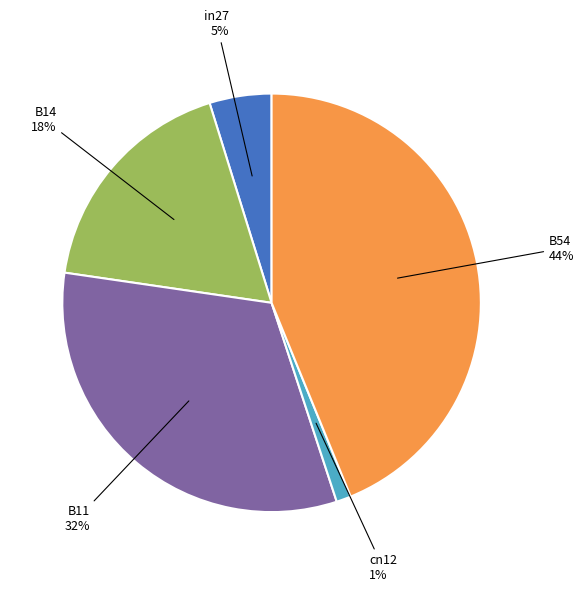

To the nearest percent, what is the combined percentage of B11 and B54?

76%